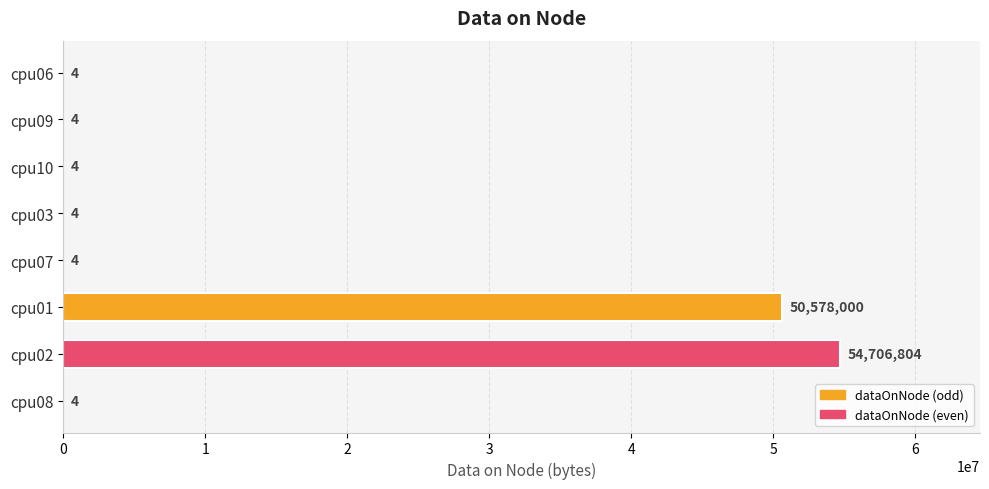

What is the sum of all values?

105284828